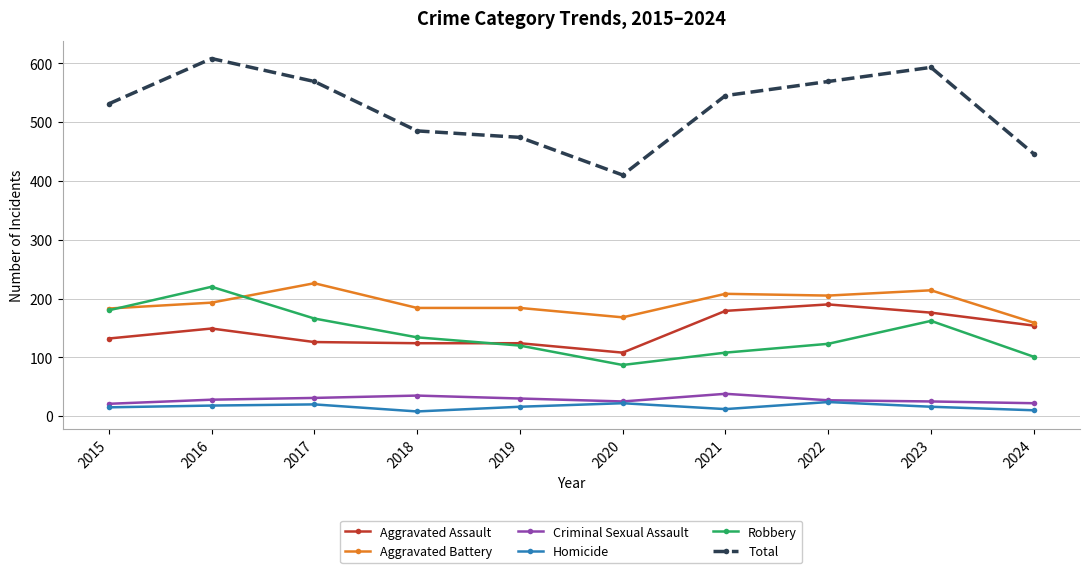

What is the minimum value for Robbery?

87